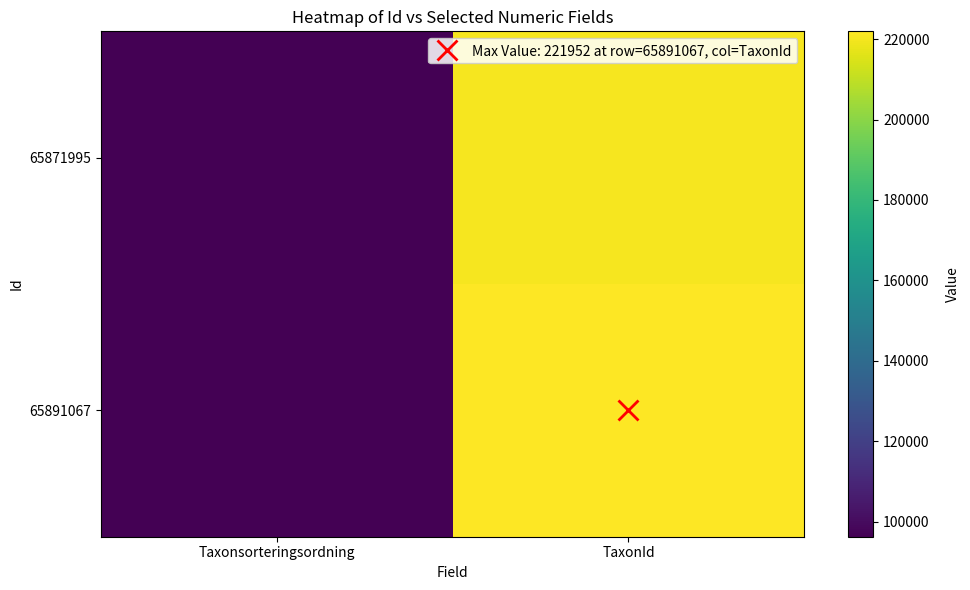

What is the minimum value shown in the chart?

96237